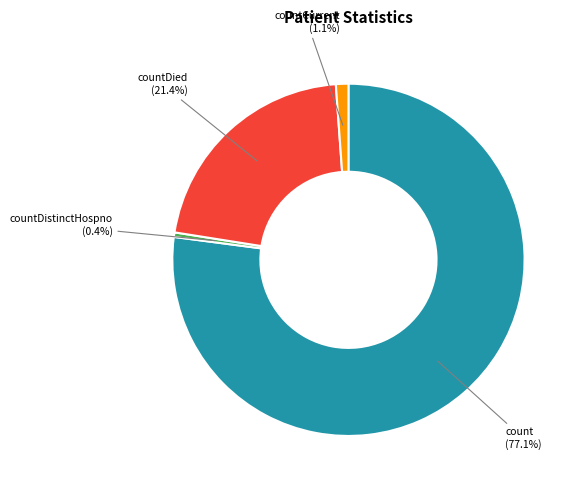

Rank the categories by value from highest to lowest.

count, countDied, countCurrent, countDistinctHospno